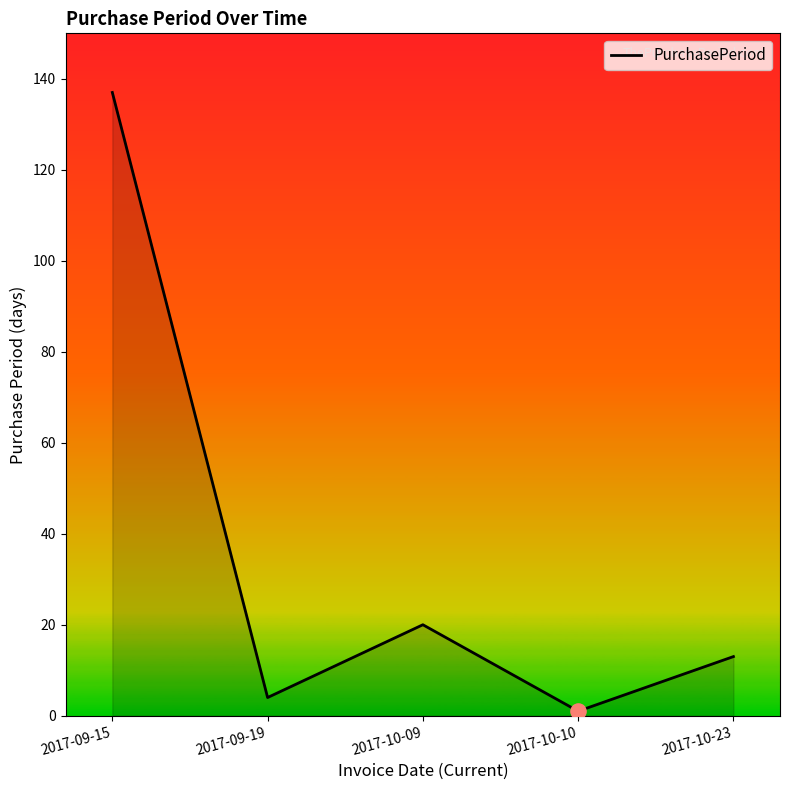

What is the change in value from 2017-09-19 to 2017-10-09?

+16